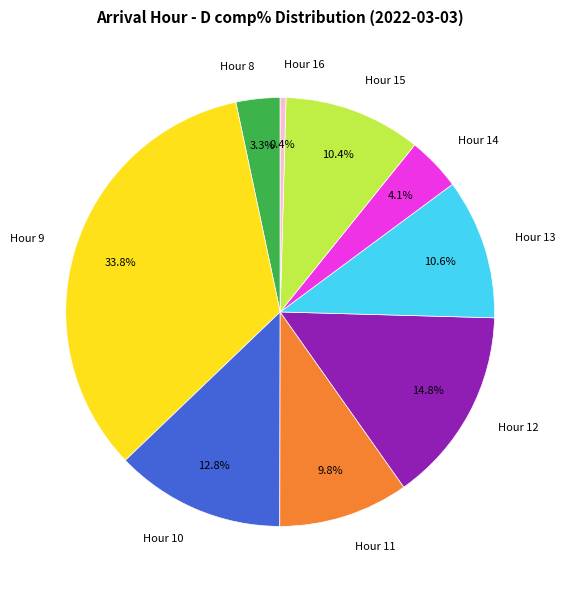

What is the total percentage of Hour 16 and Hour 15?

10.8%